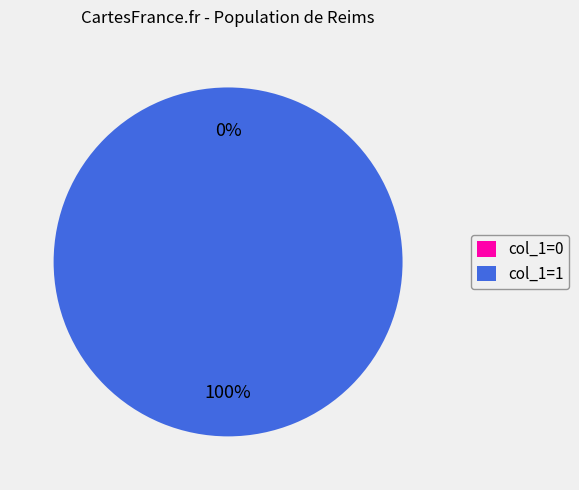

To the nearest percent, what percentage of the pie is 1517346382?

100%